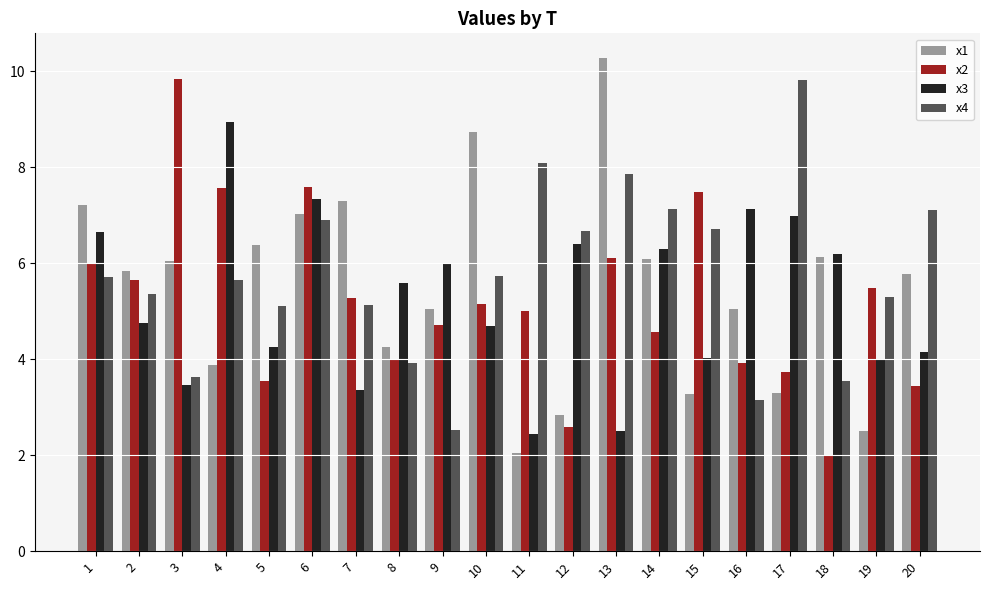

What is the approximate value of x1 at 9?

5.0